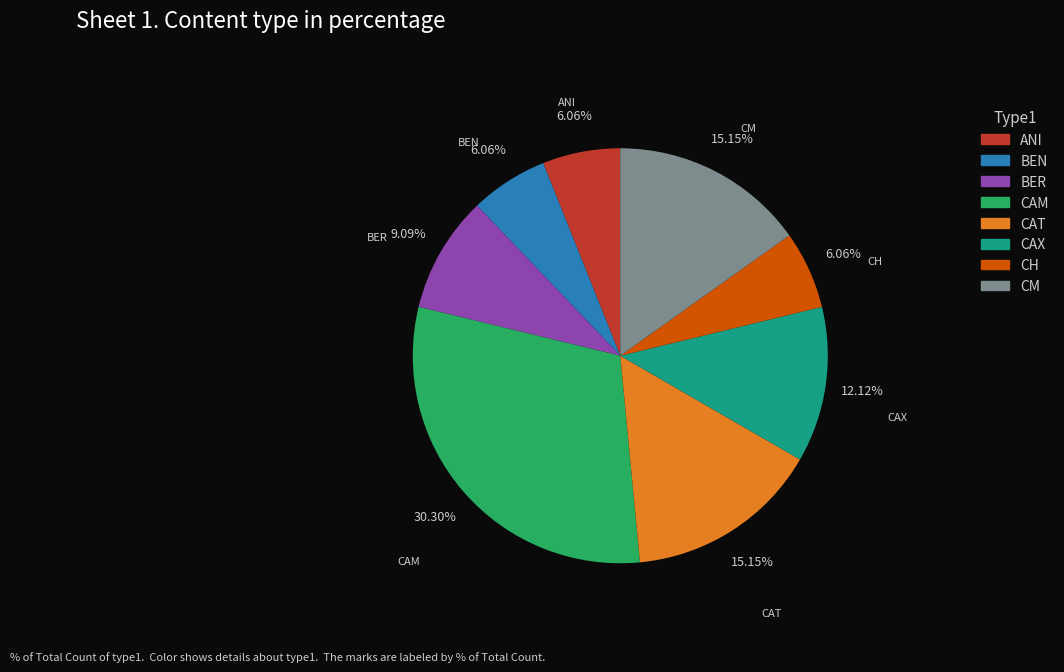

What is the ratio of the value at CH to the value at ANI?

1.0